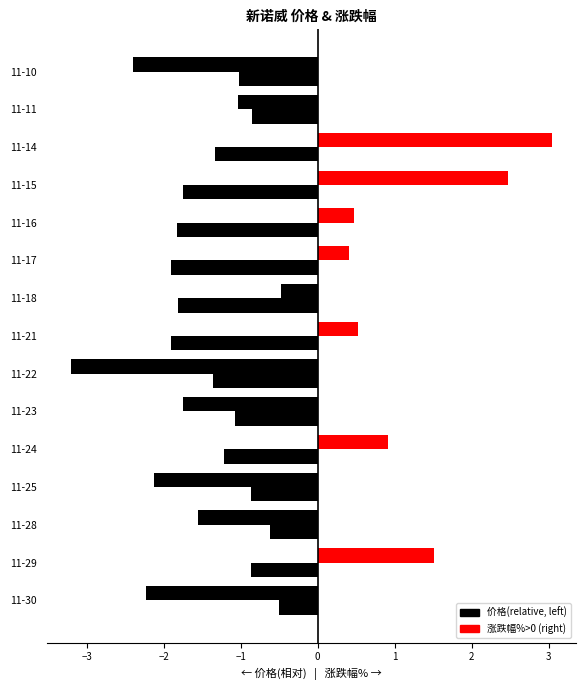

Which has a higher value, 11-29 or 11-11?

11-11